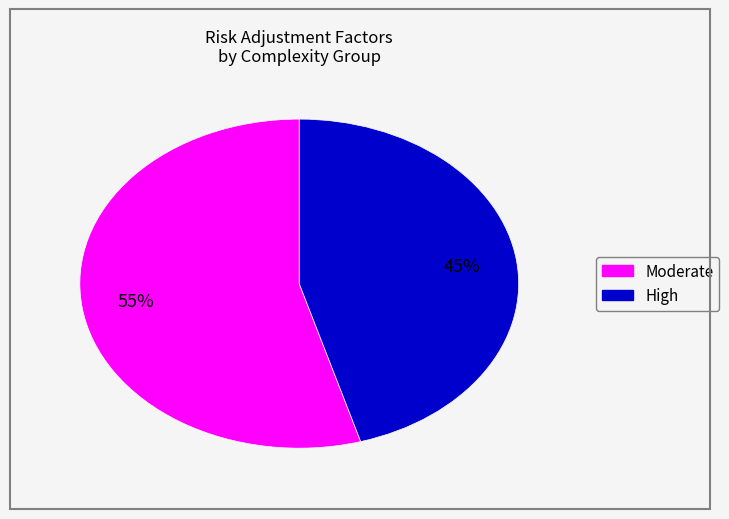

To the nearest percent, what is the average slice percentage?

50%